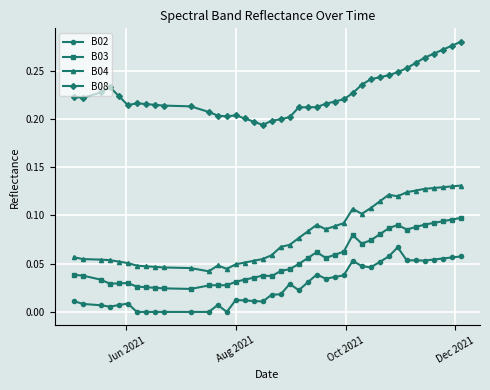

List the series in order of their peak value, highest first.

B08, B04, B03, B02